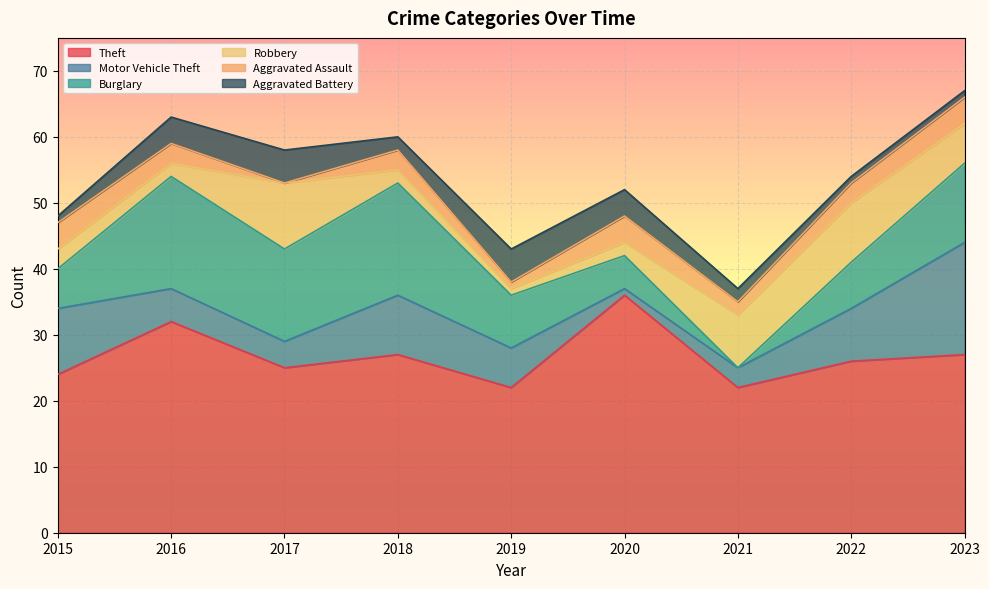

List the series in order of their peak value, highest first.

Theft, Motor Vehicle Theft, Burglary, Robbery, Aggravated Battery, Aggravated Assault